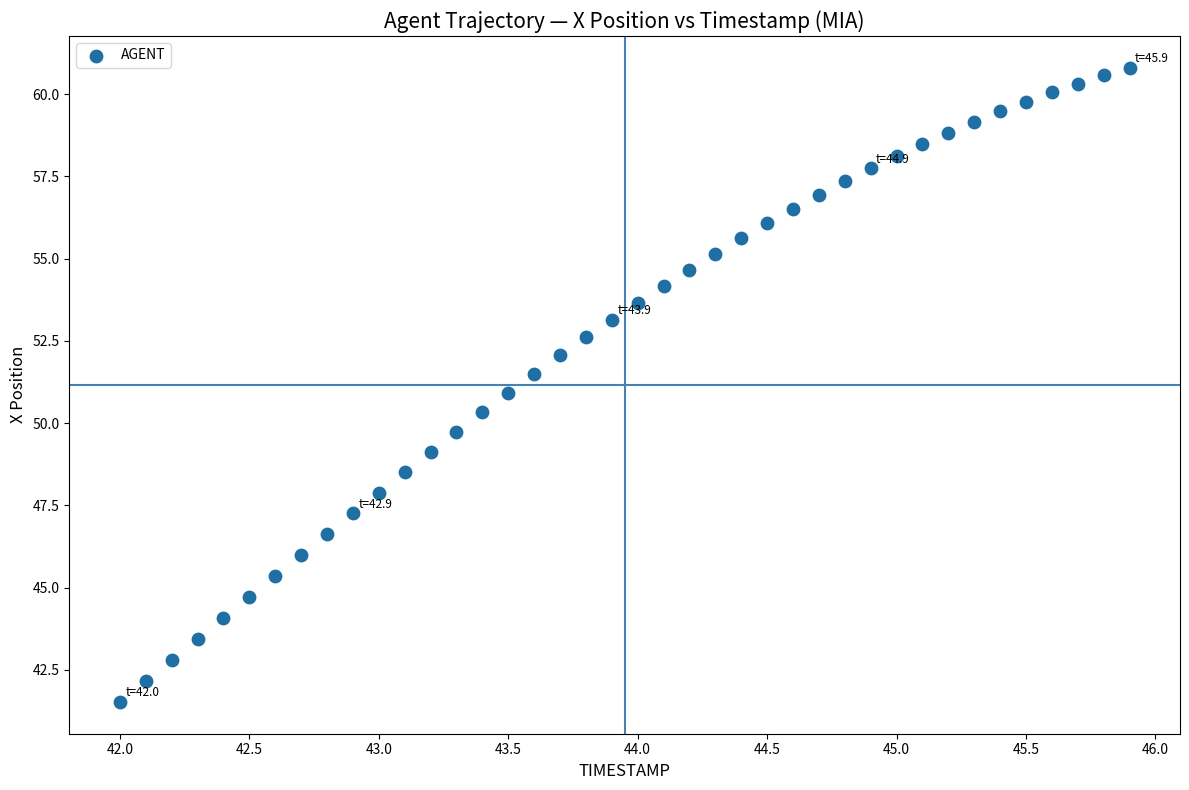

What is the range of Y values (max minus min)?

19.3